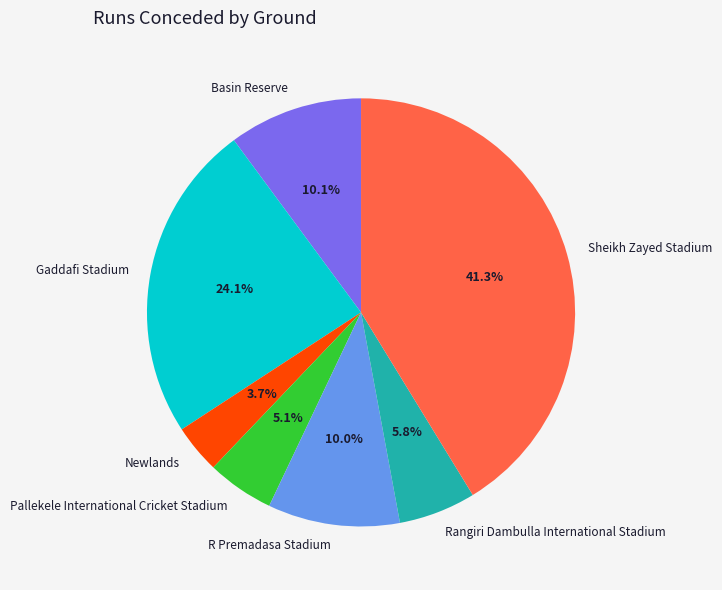

Which slice is the smallest?

Newlands